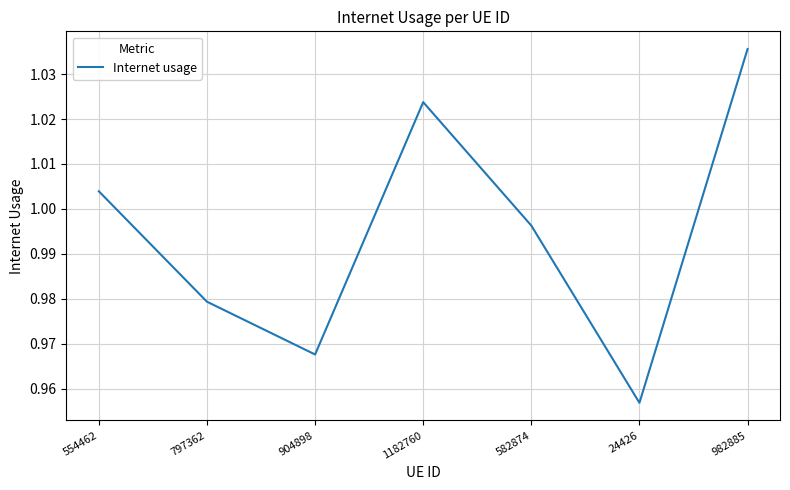

At which category does the chart reach its minimum across all series?

24426